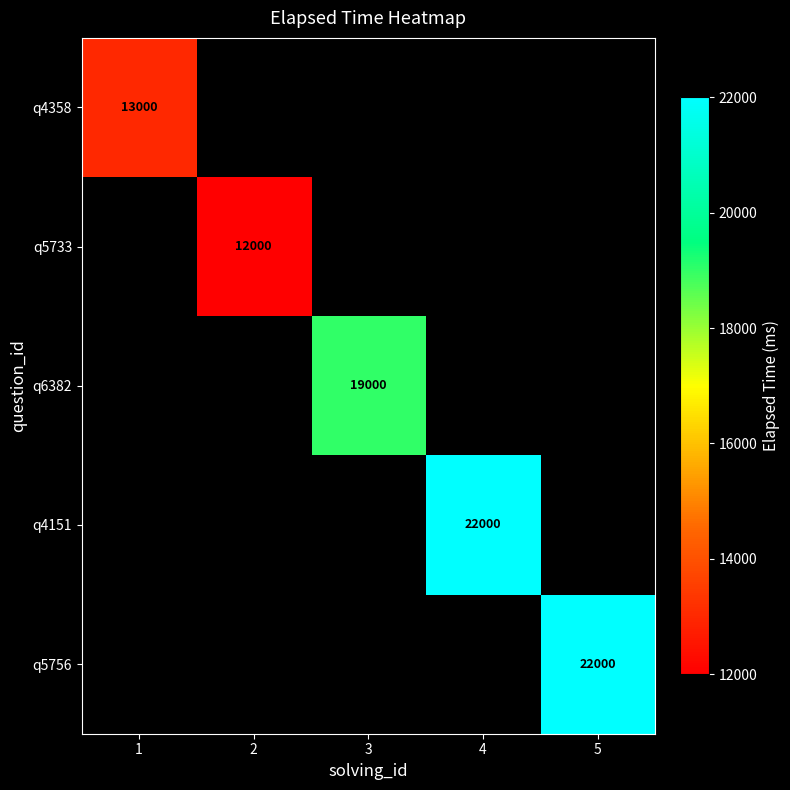

At how many categories does at least one series exceed 13907?

3